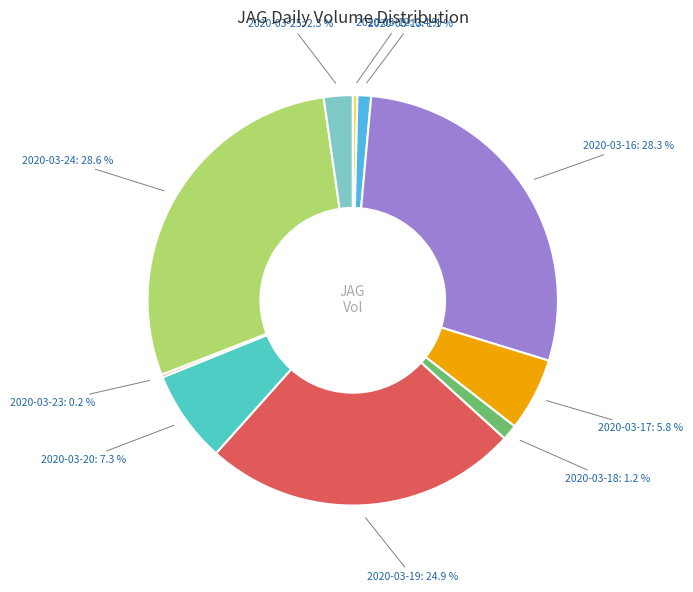

Does any single category account for the majority?

No